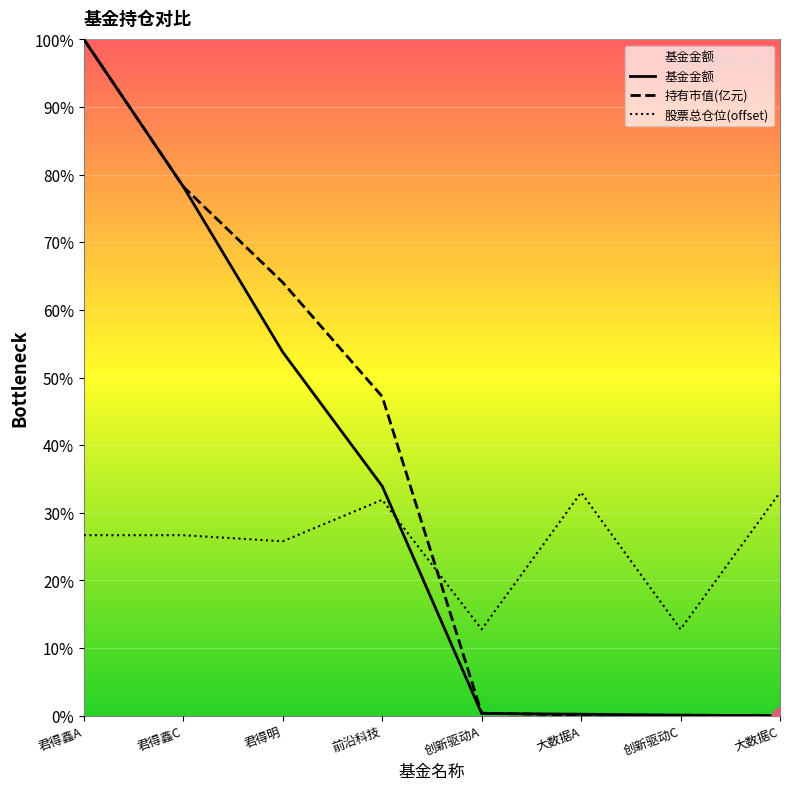

What are all the series names shown in the legend?

基金金额, 持有市值(亿元), 股票总仓位